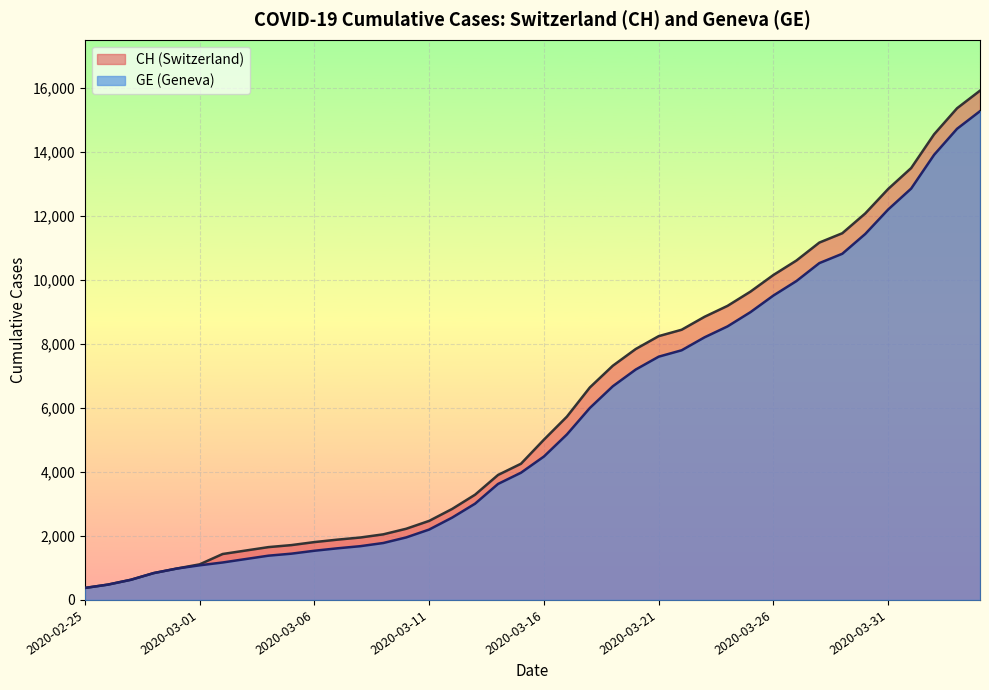

How many data points in GE are above 4485?

19